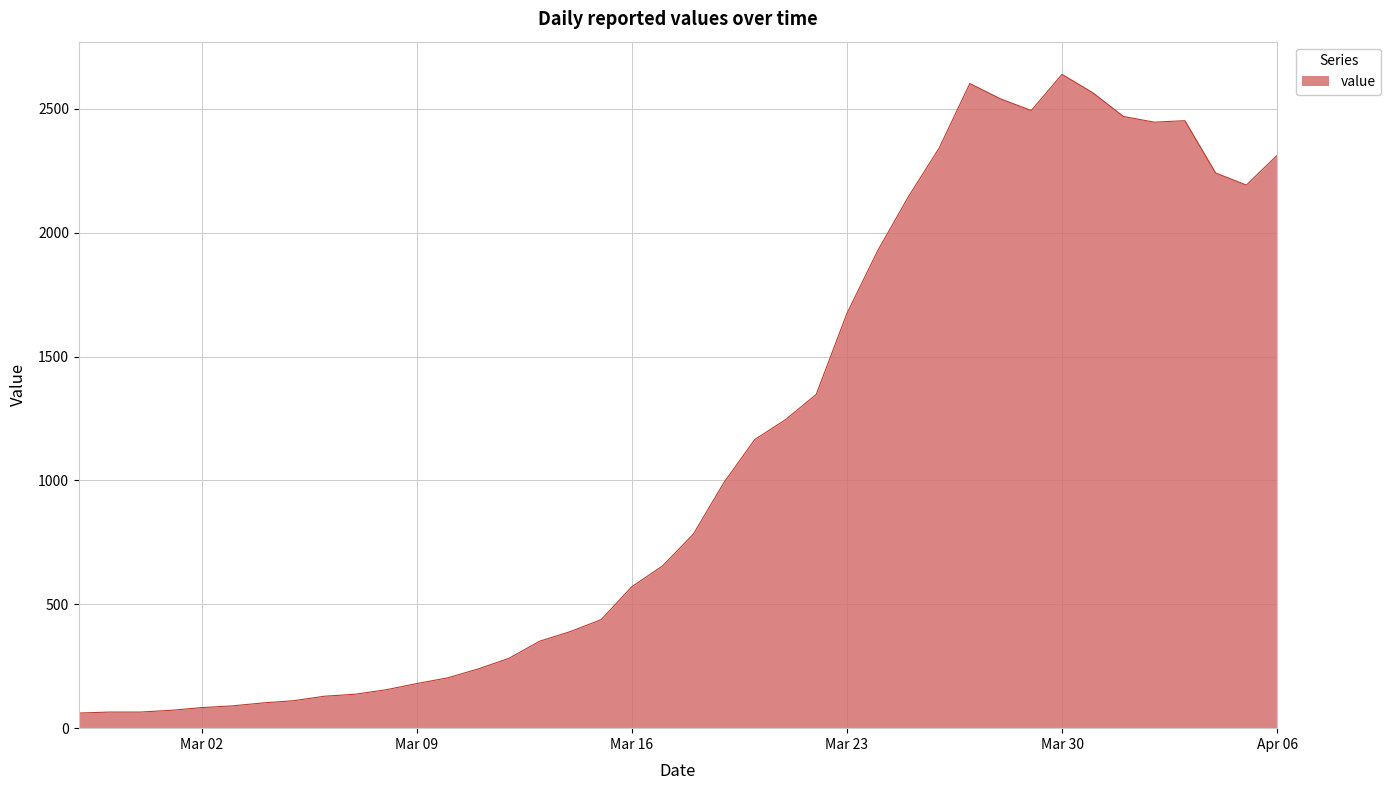

What is the maximum value shown in the chart?

2639